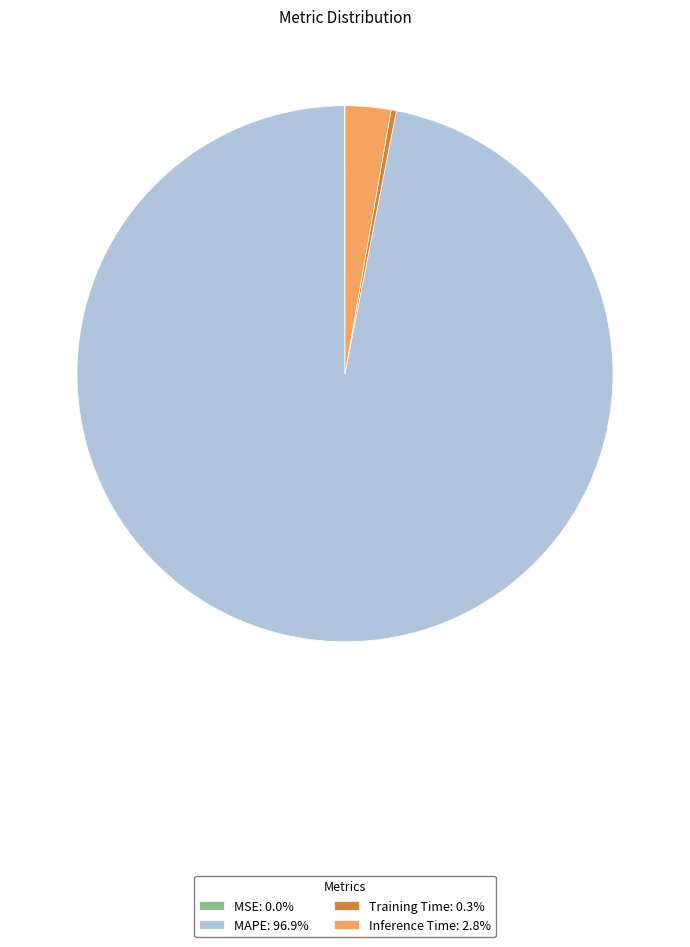

Is there any slice that represents more than half of the pie?

Yes